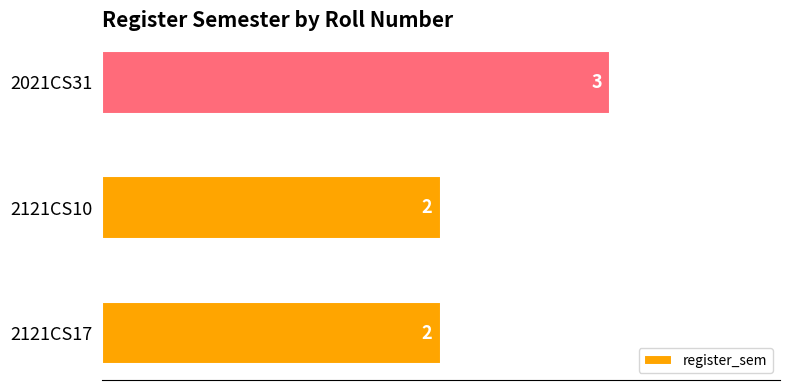

What is the difference between the maximum and minimum values?

1